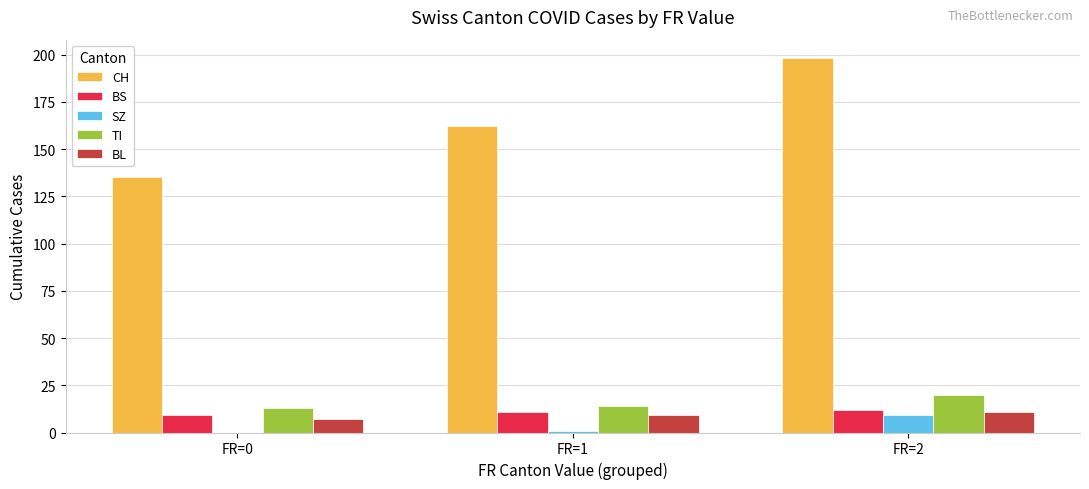

What is the sum of all TI values?

47